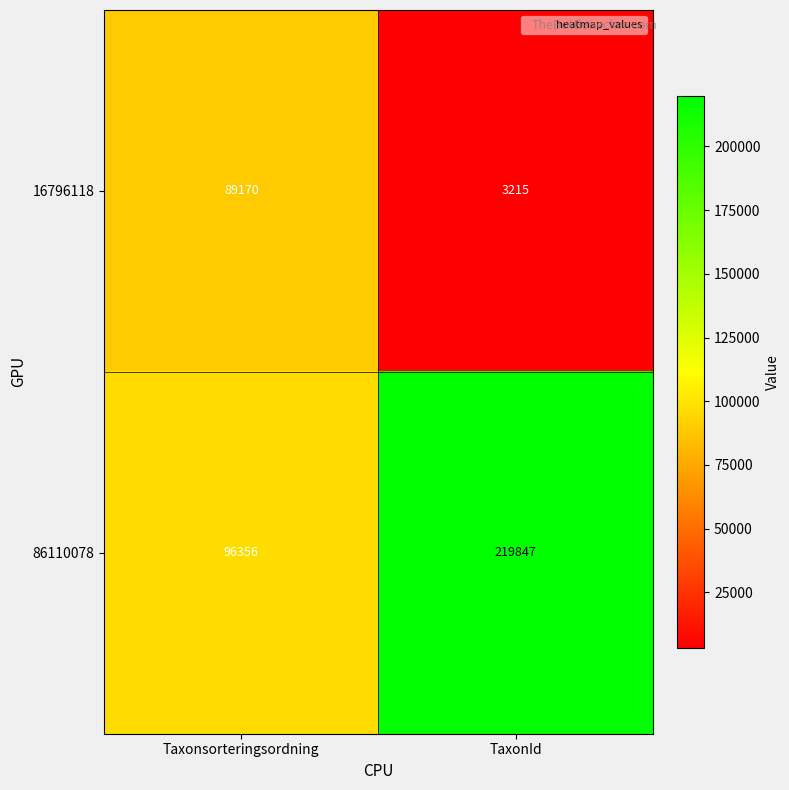

At which category does the chart reach its minimum across all series?

TaxonId